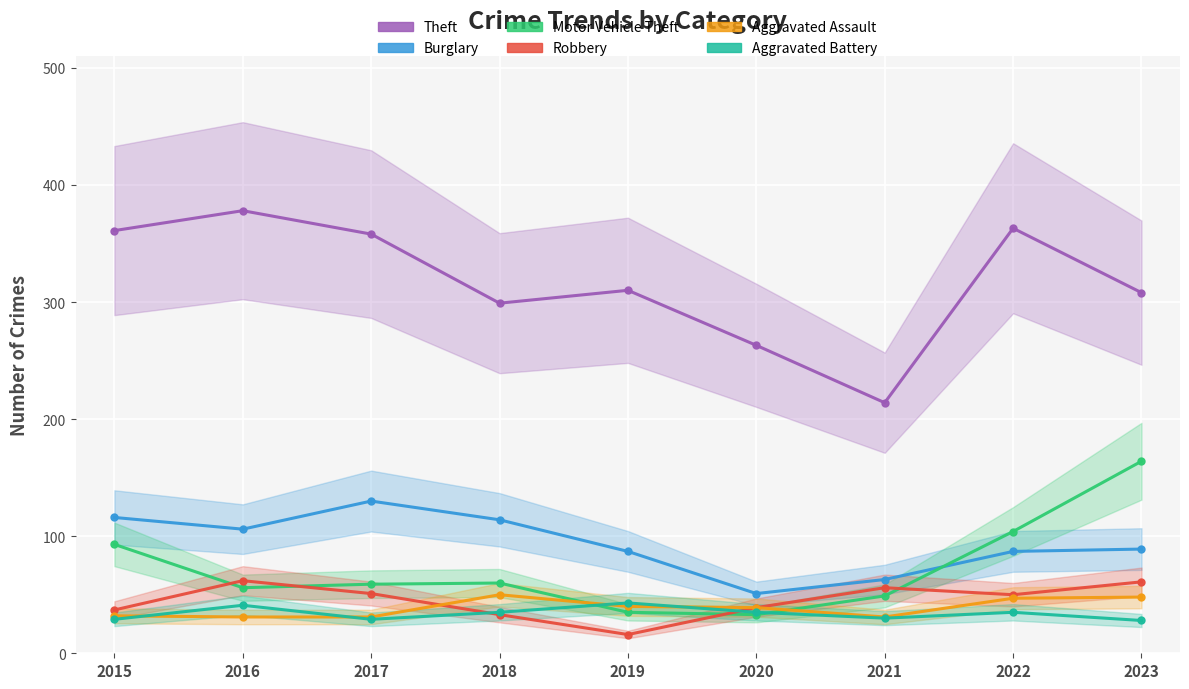

True or false: Robbery has a value of 24 at 2017.

False